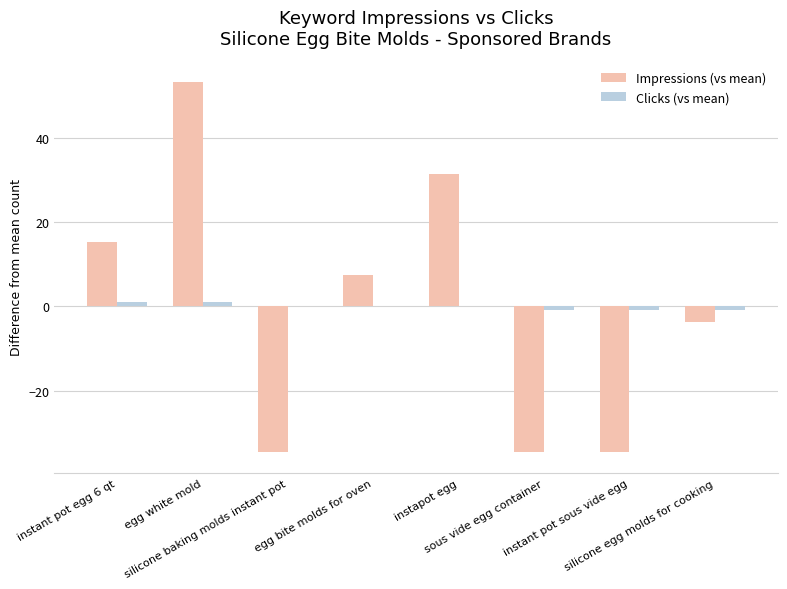

What are all the series names shown in the legend?

Impressions (vs mean), Clicks (vs mean)